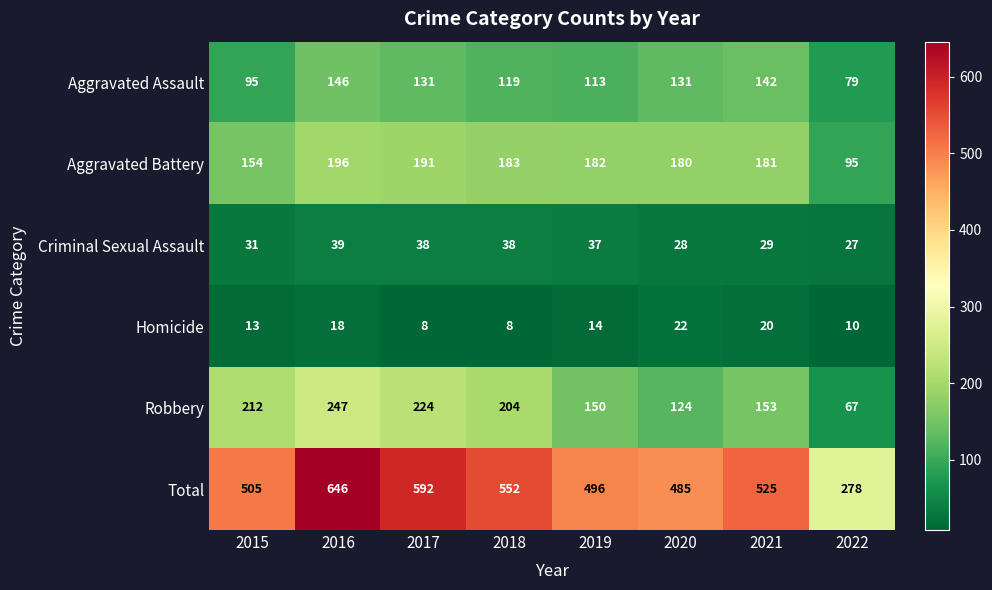

Which series has the largest total across all categories?

Total